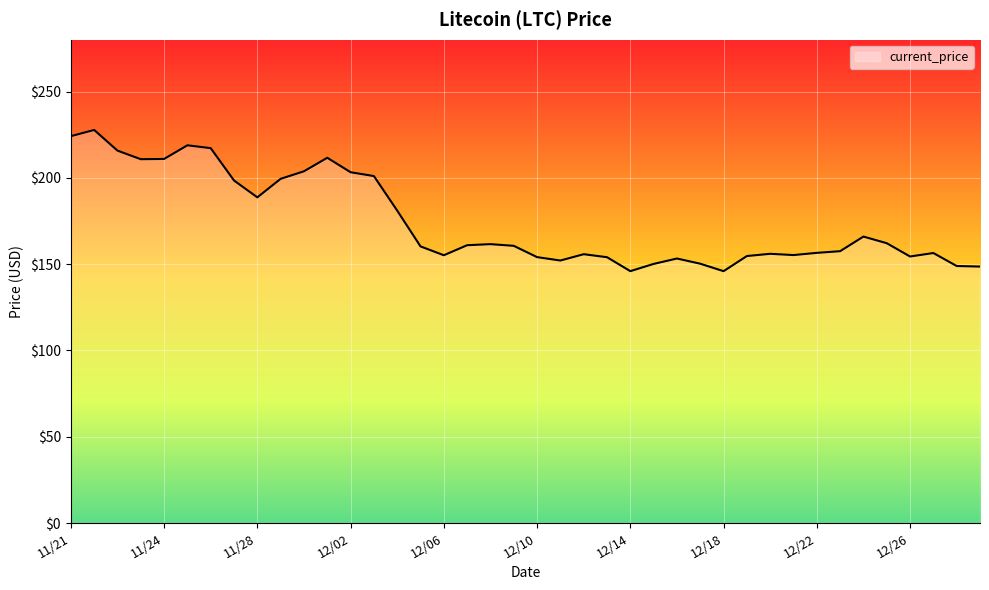

What is the maximum value shown in the chart?

227.7